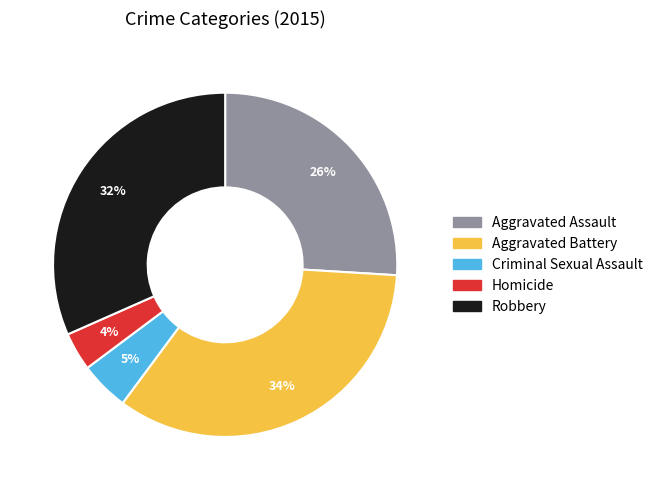

Which slice is the largest?

Aggravated Battery